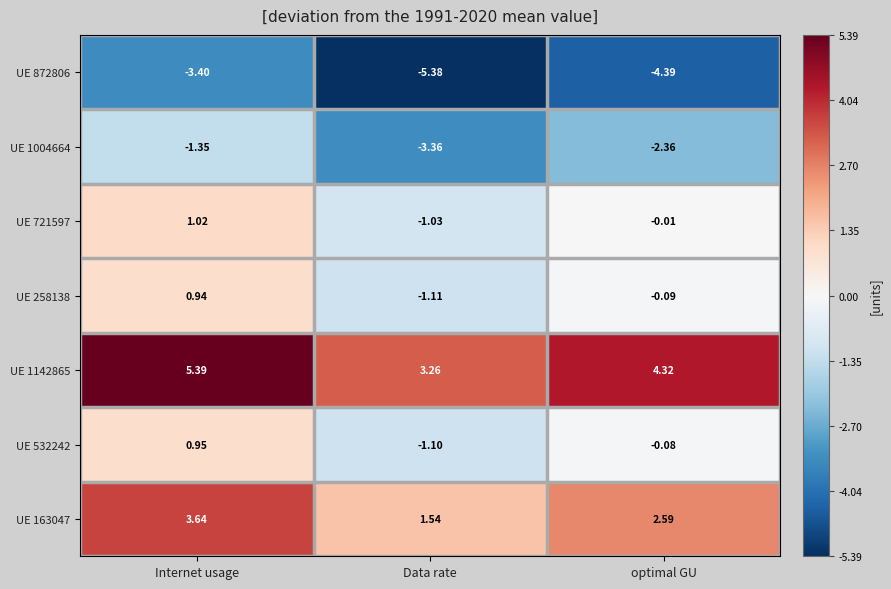

Which category has the highest value across all series?

Internet usage